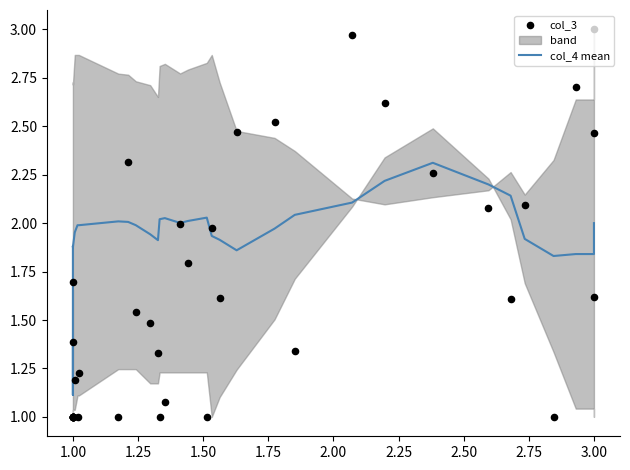

Which series has the largest total across all categories?

col_4 mean